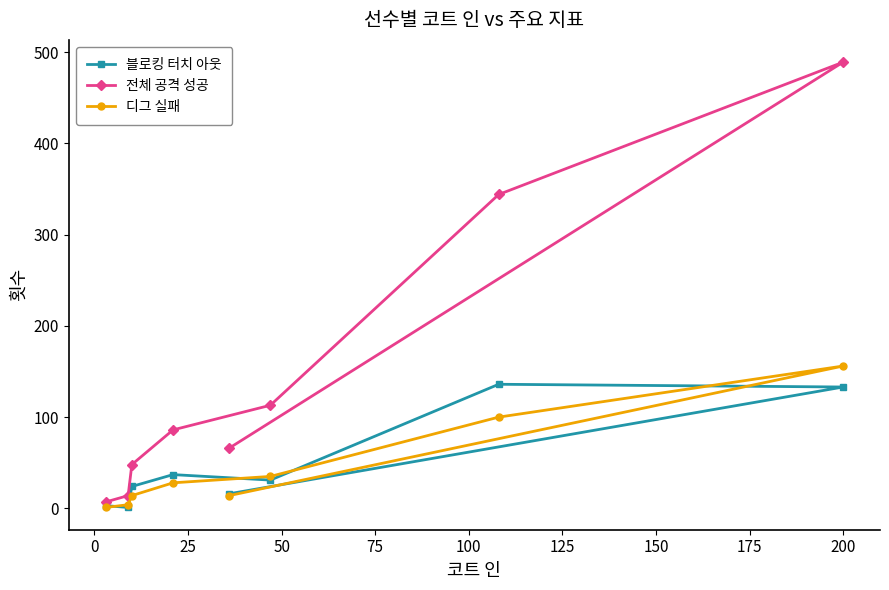

Which series has the largest total across all categories?

전체 공격 성공